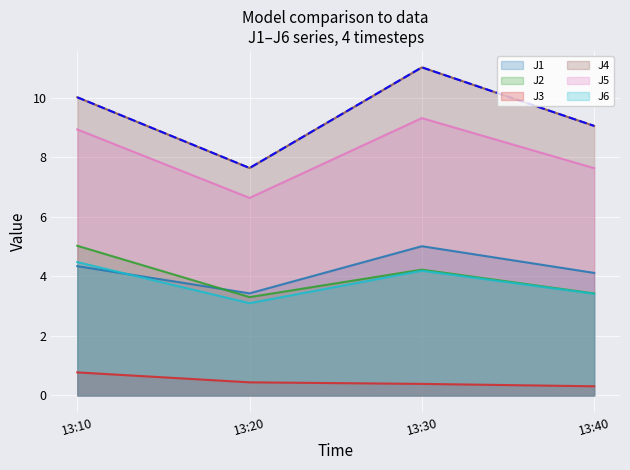

At which label does J2 reach its peak?

13:10